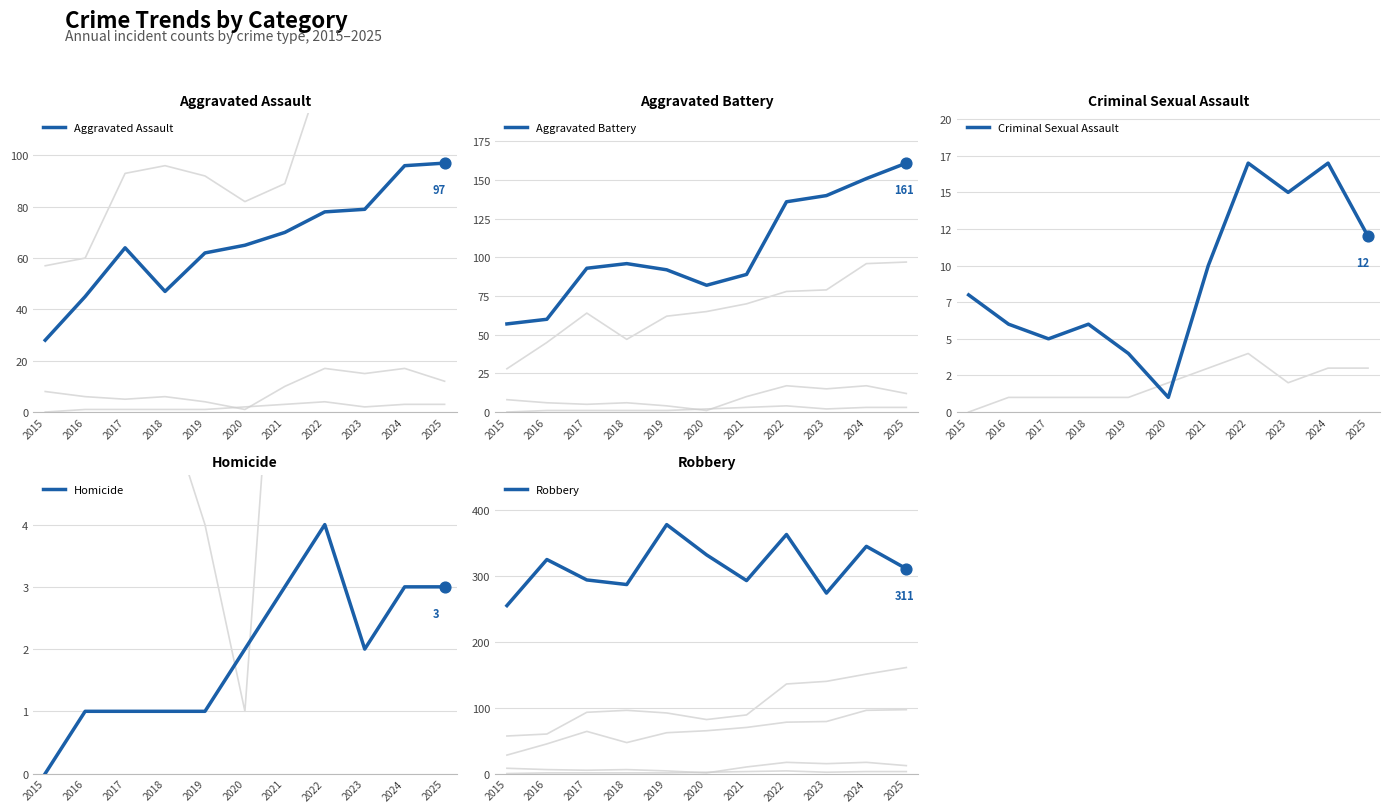

Which series contains the lowest Y value?

Homicide